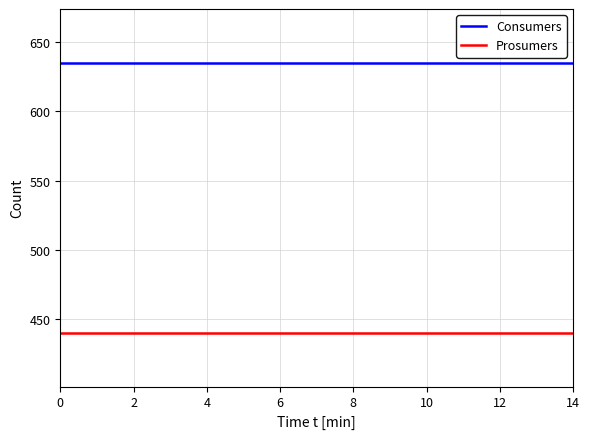

Which series has the largest total across all categories?

Consumers